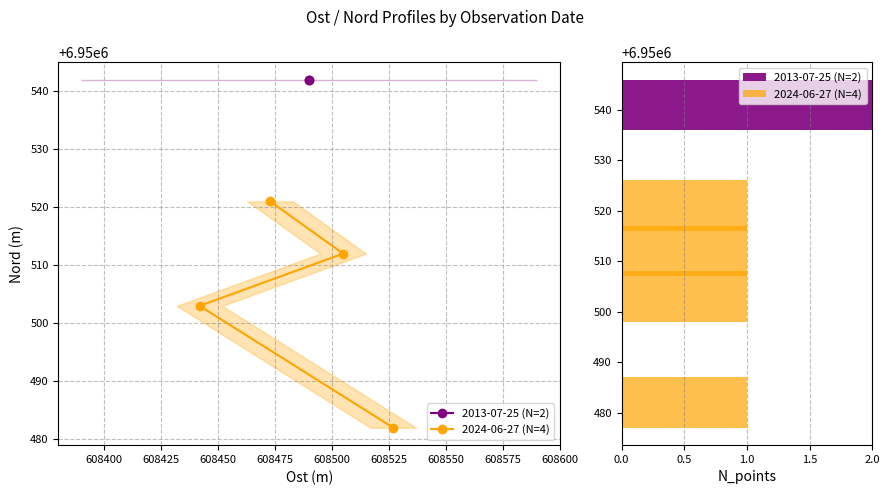

True or false: 2013-07-25 (N=2) has a value of 3 at 540.

False